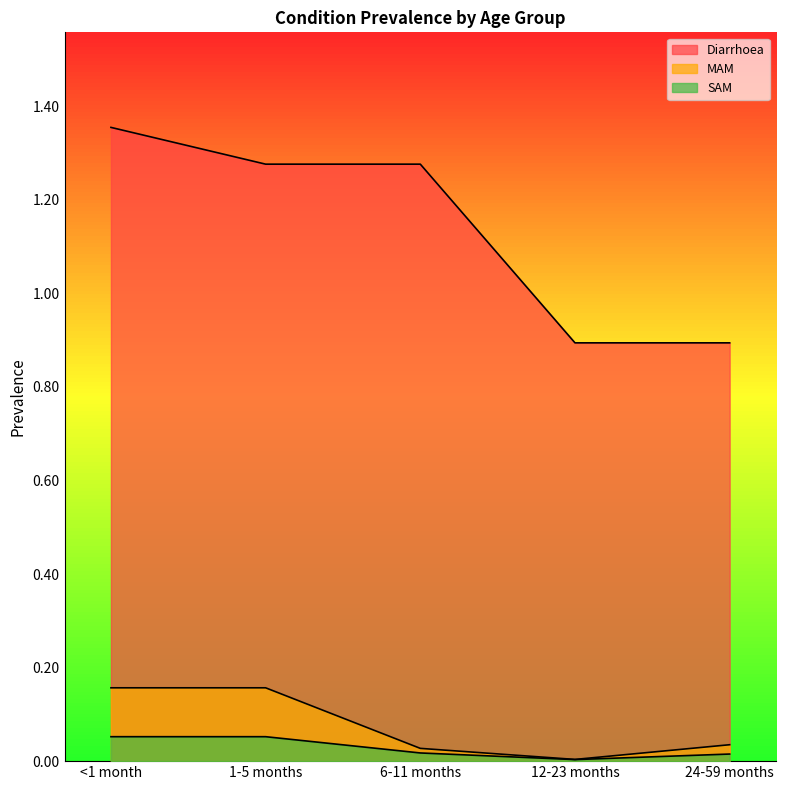

True or false: Diarrhoea and MAM cross at least once.

False